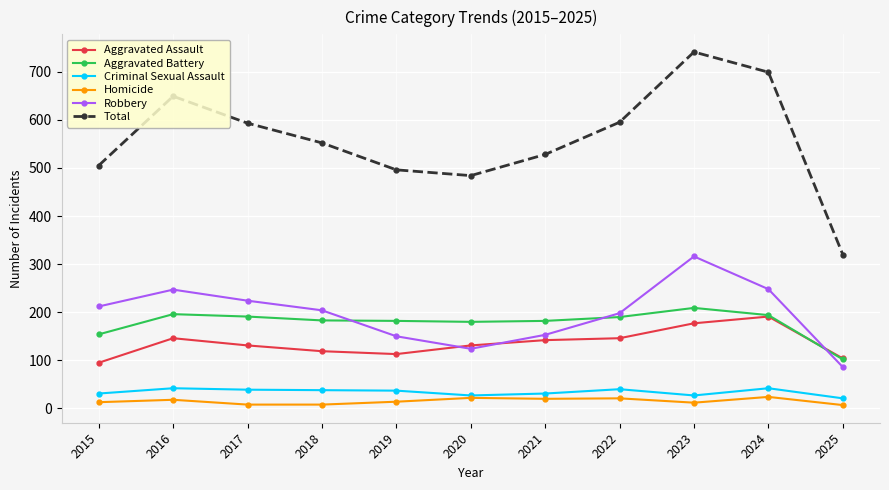

What is the average value of the Homicide series?

15